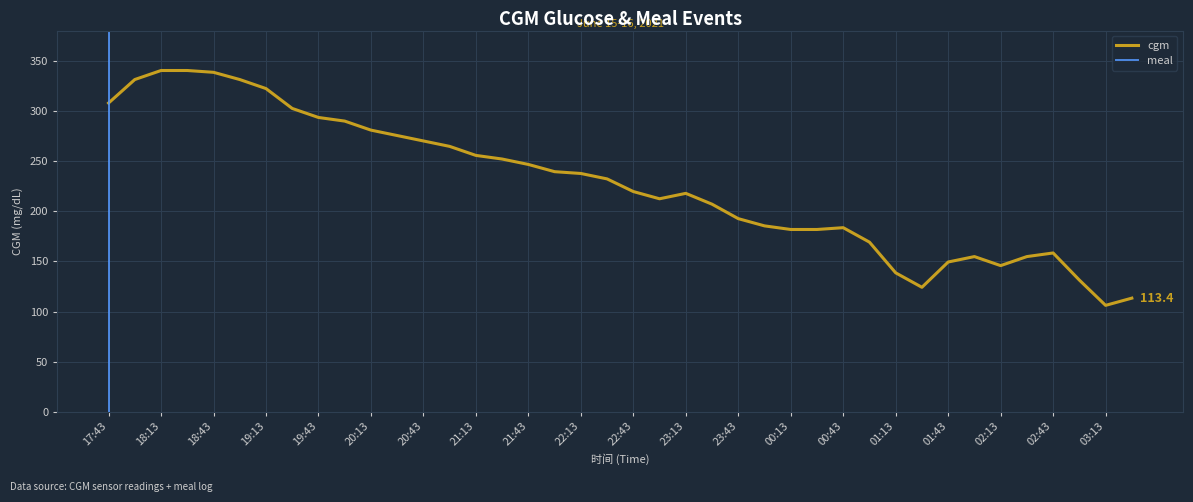

What is the sum of all values?

9079.2